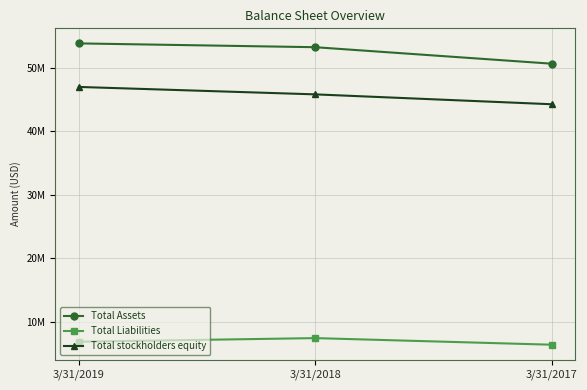

At 3/31/2017, list the series in order from smallest to largest.

Total Liabilities, Total stockholders equity, Total Assets